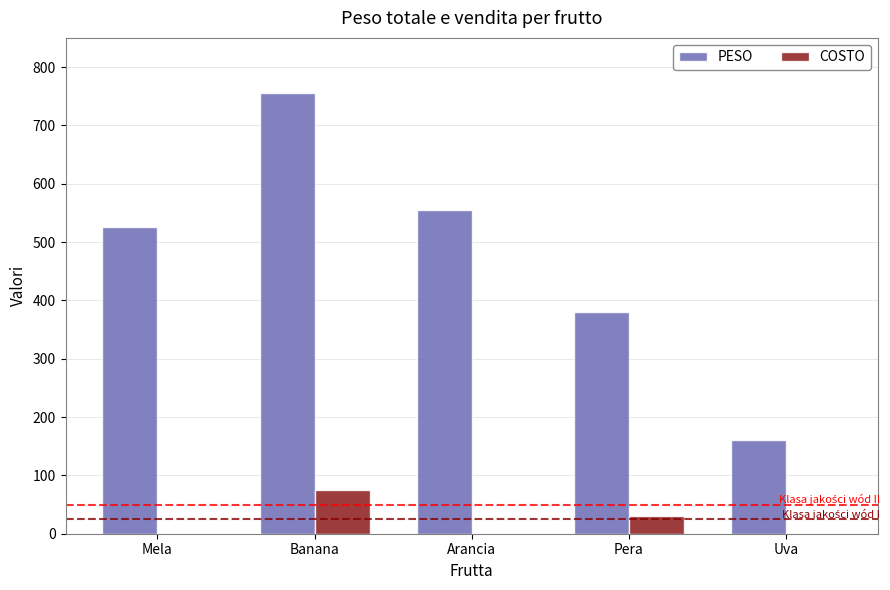

How many data points does each series have?

5